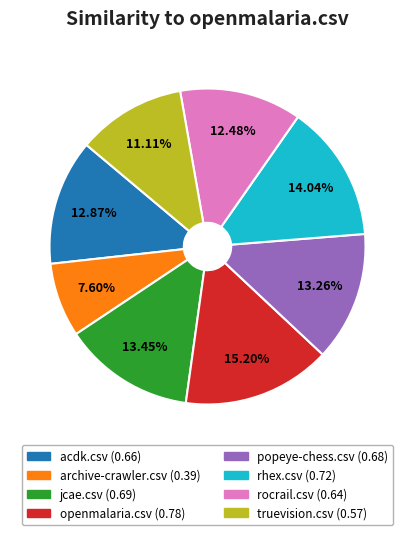

Is it true that rocrail.csv is 12% of the pie?

True